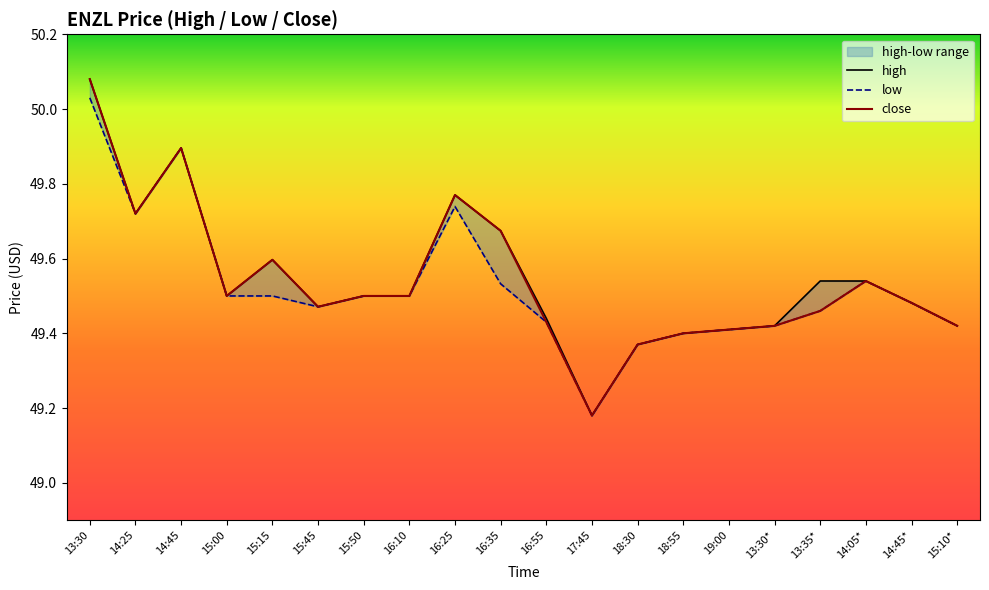

True or false: high and close cross at least once.

False